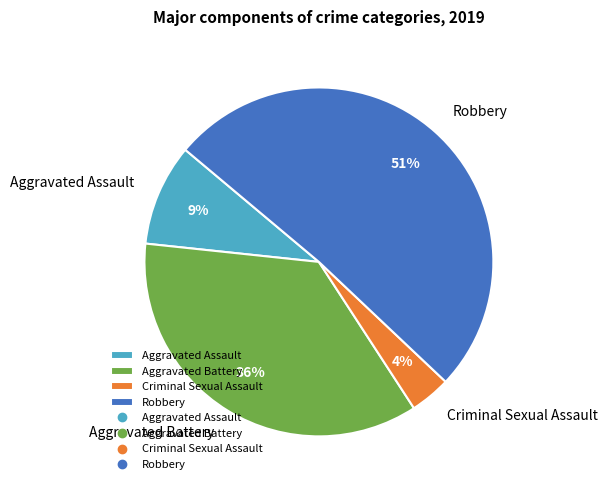

Is it true that Robbery is 64% of the pie?

False